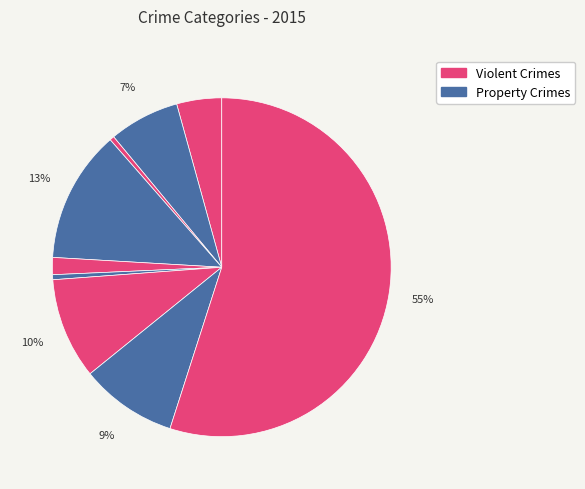

Count the number of slices in the pie.

9